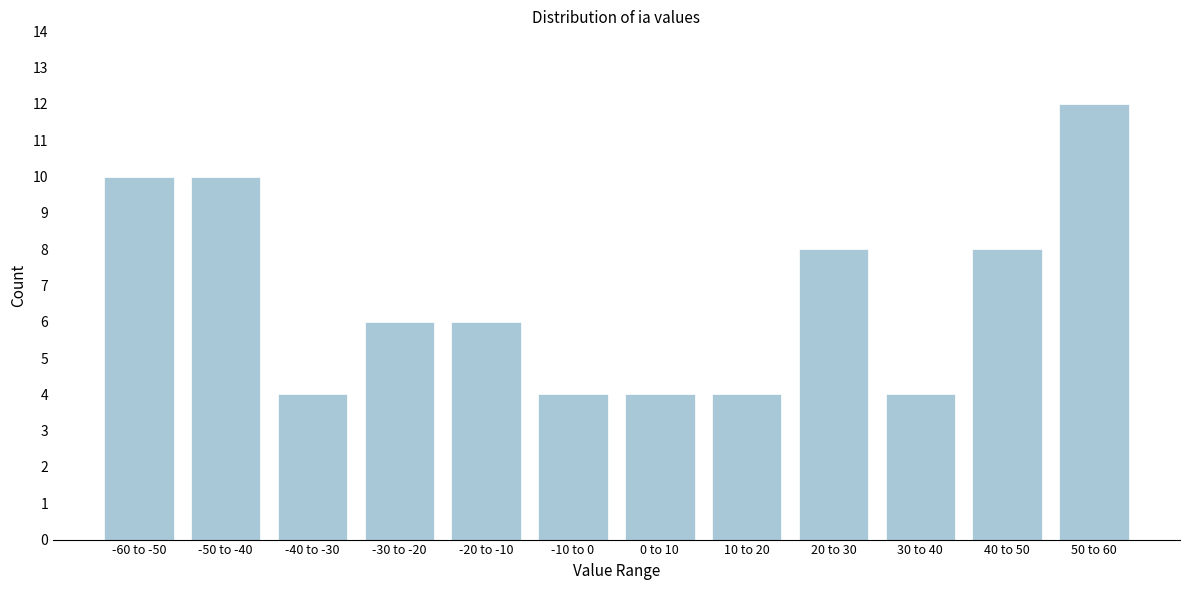

Reading right to left, list all the values displayed in this chart.

12	8	4	8	4	4	4	6	6	4	10	10